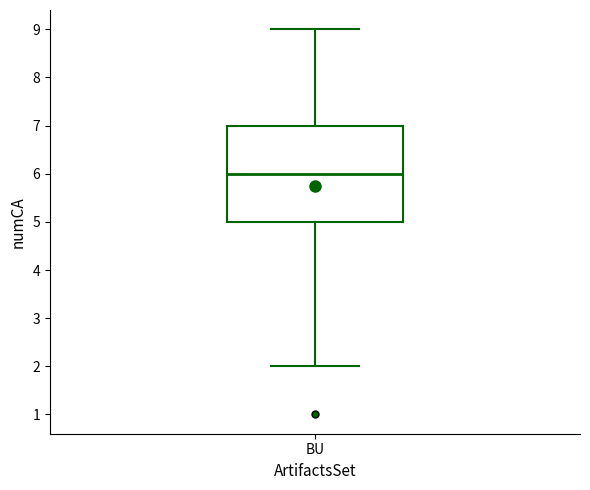

Transcribe this box plot: give where the median line is, the range the box spans, and where the two whiskers end, as read against the y-axis. The values are not printed on the chart, so give them approximately, as read against the axis.

median 6, box 5 to 7, whiskers 2 to 9